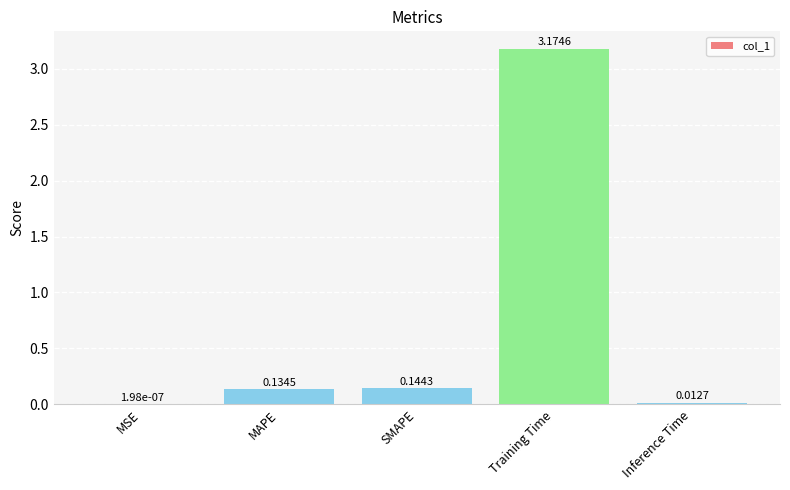

What is the change in value from MSE to Training Time?

+3.2